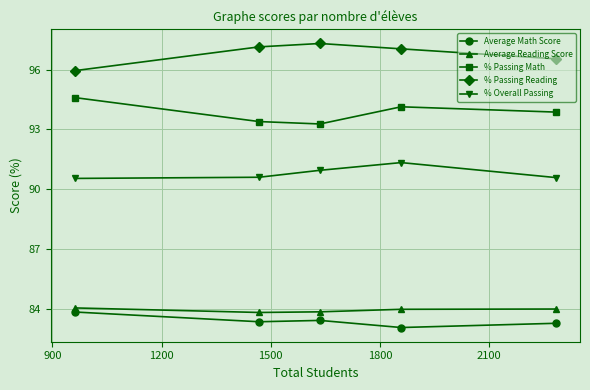

What is the minimum value shown in the chart?

83.1